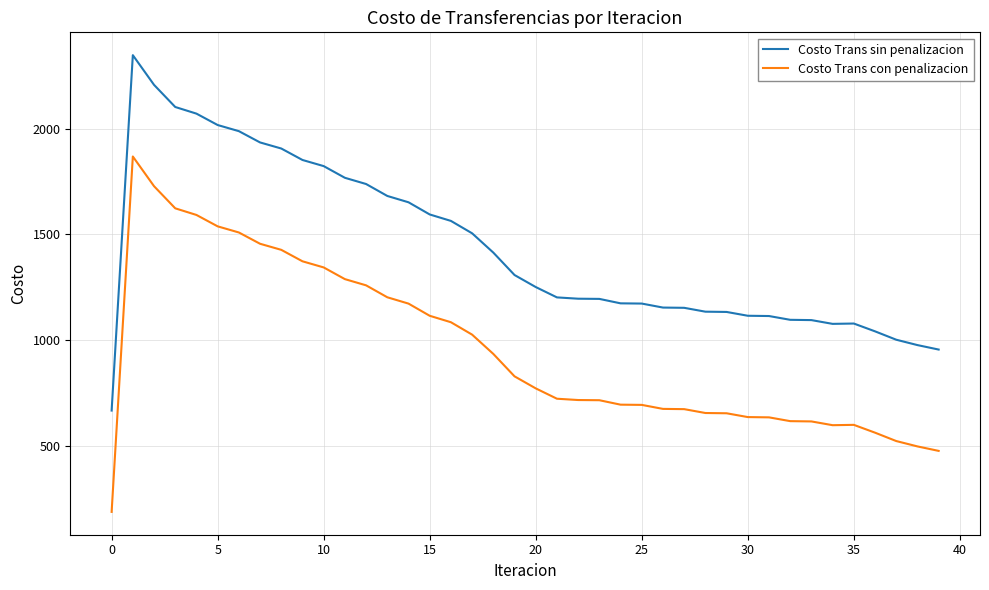

Rank the series by their maximum value, from lowest to highest.

Costo Trans con penalizacion, Costo Trans sin penalizacion